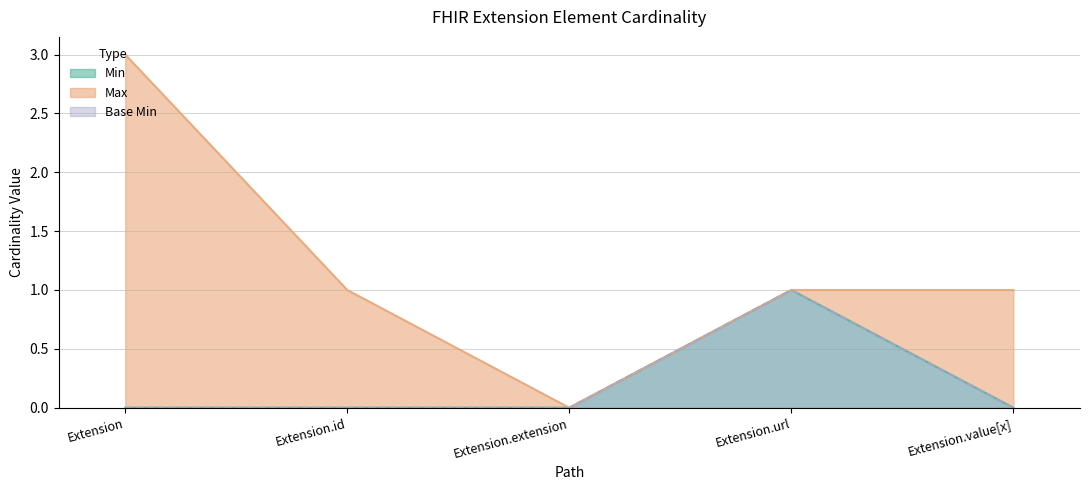

What is the label of the 4th point from the right?

Extension.id